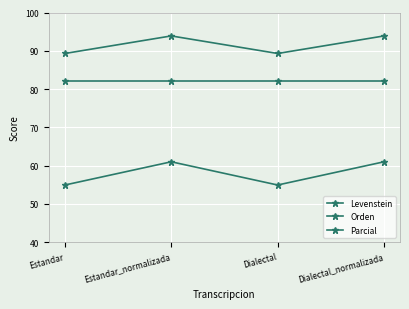

At which label is Parcial closest to 91?

Estandar